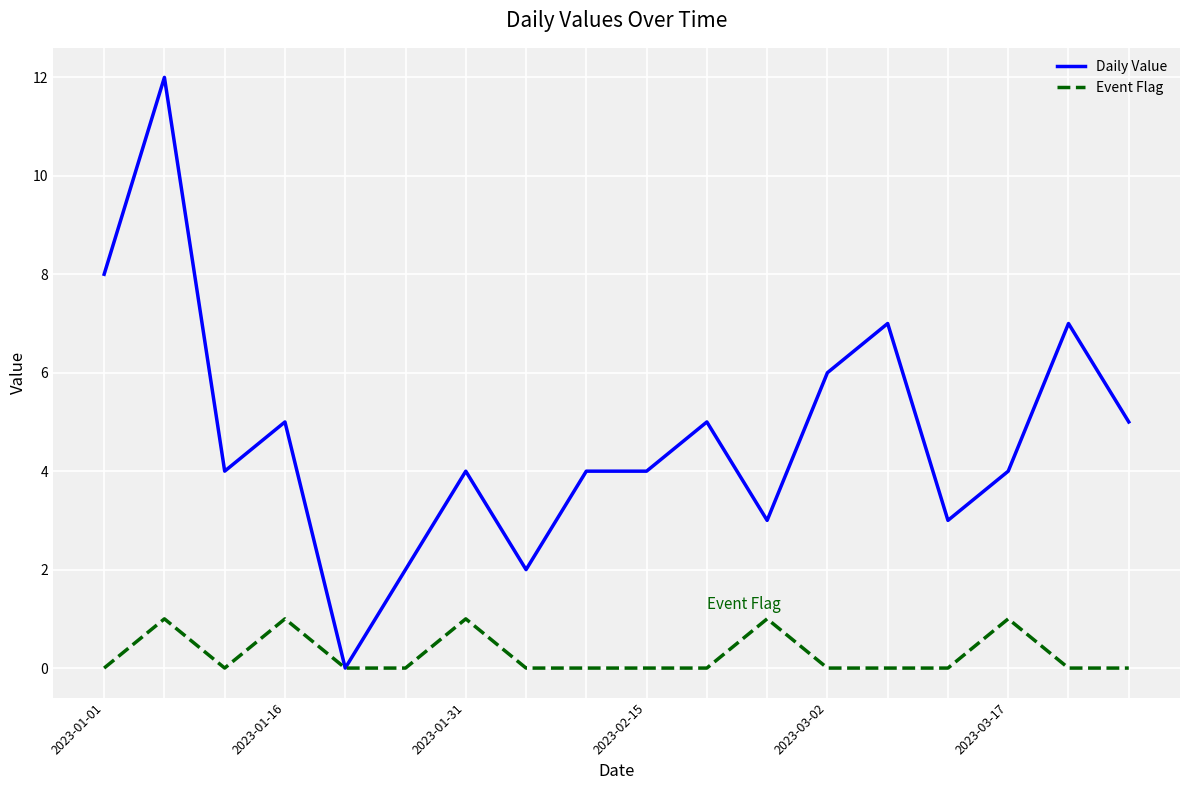

Which series has the largest total across all categories?

Daily Value